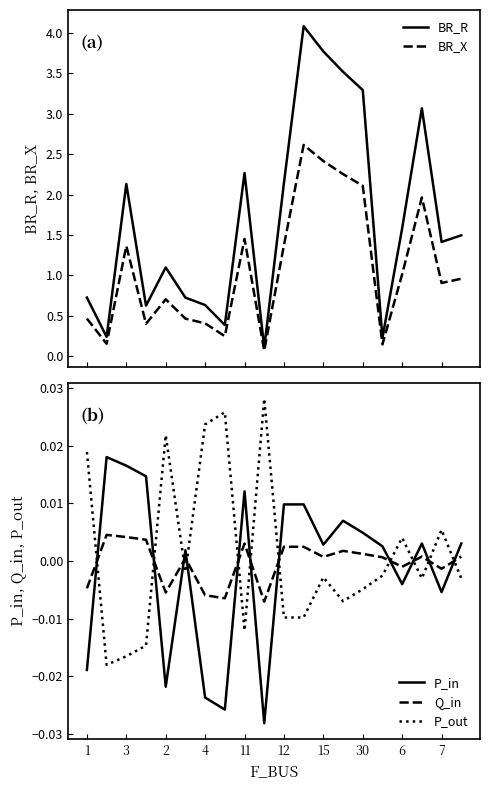

Which series has the widest spread of values?

BR_R